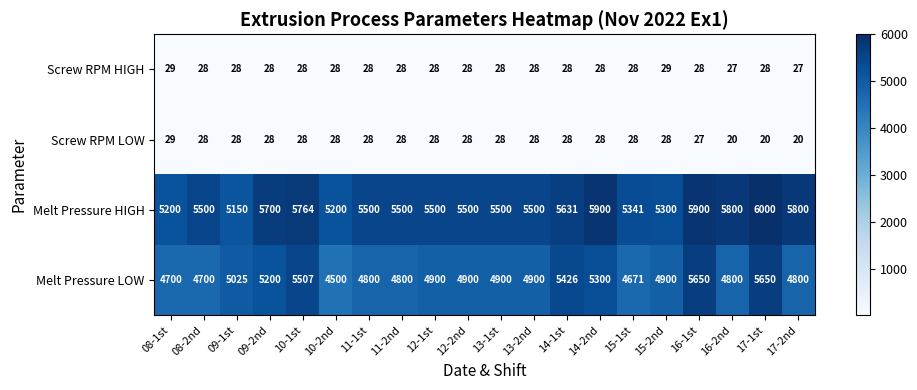

What is the difference between the highest and lowest values at 11-1st?

5472